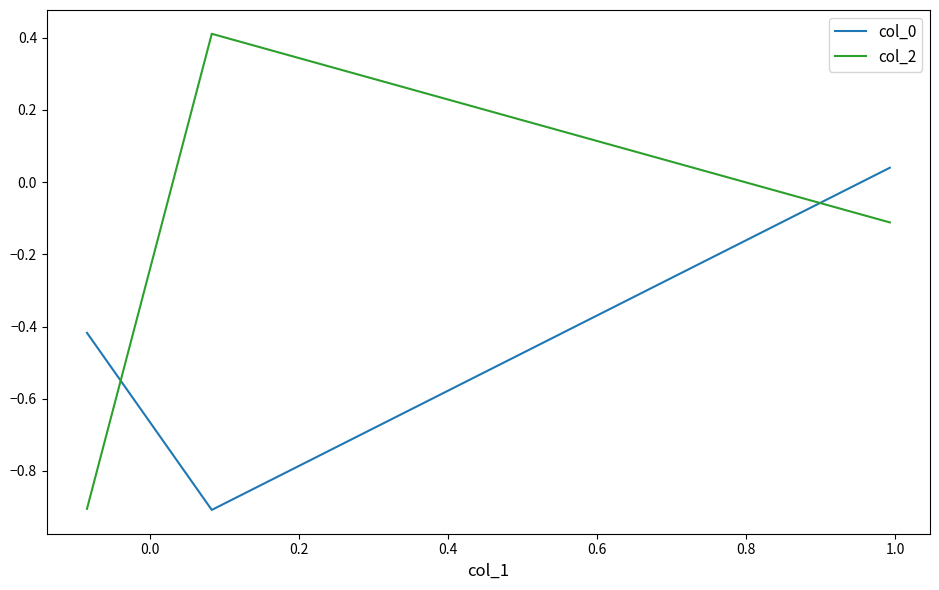

What is the sum of all col_2 values?

-0.6